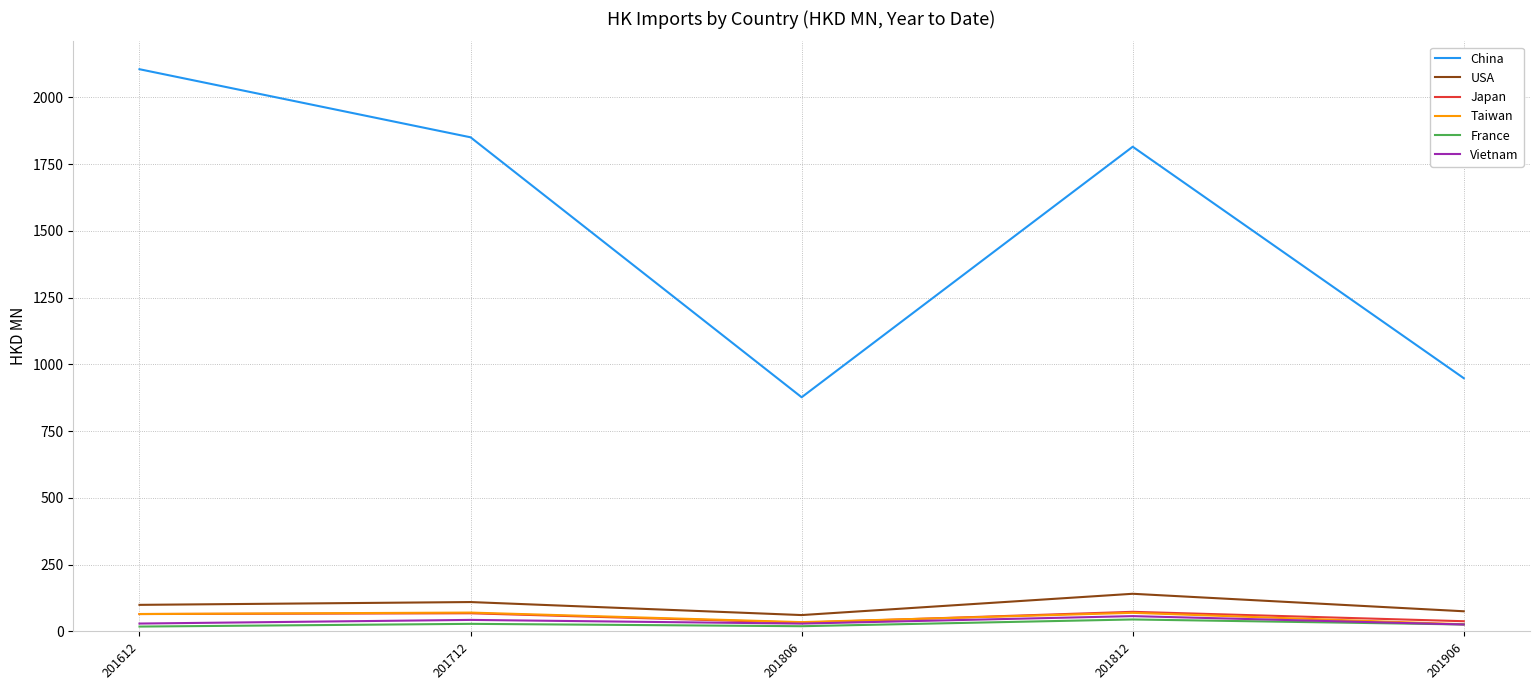

At which category does Japan reach its first local valley?

201806